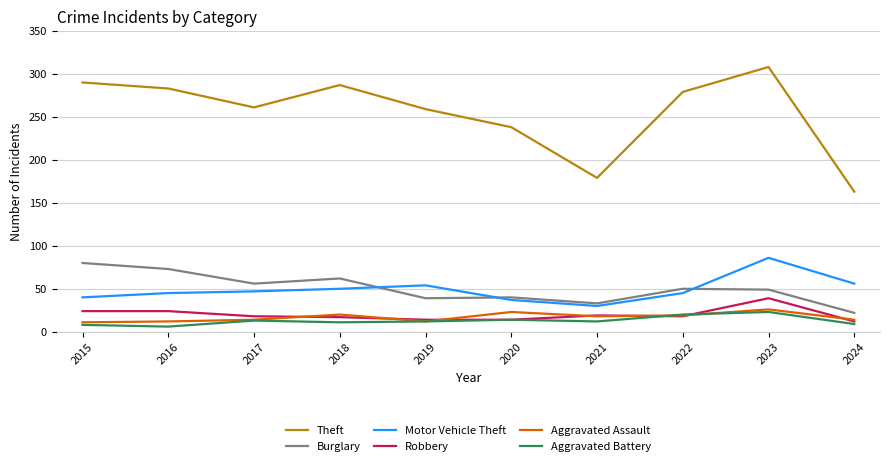

True or false: Theft has more than 2 interior local peaks.

False